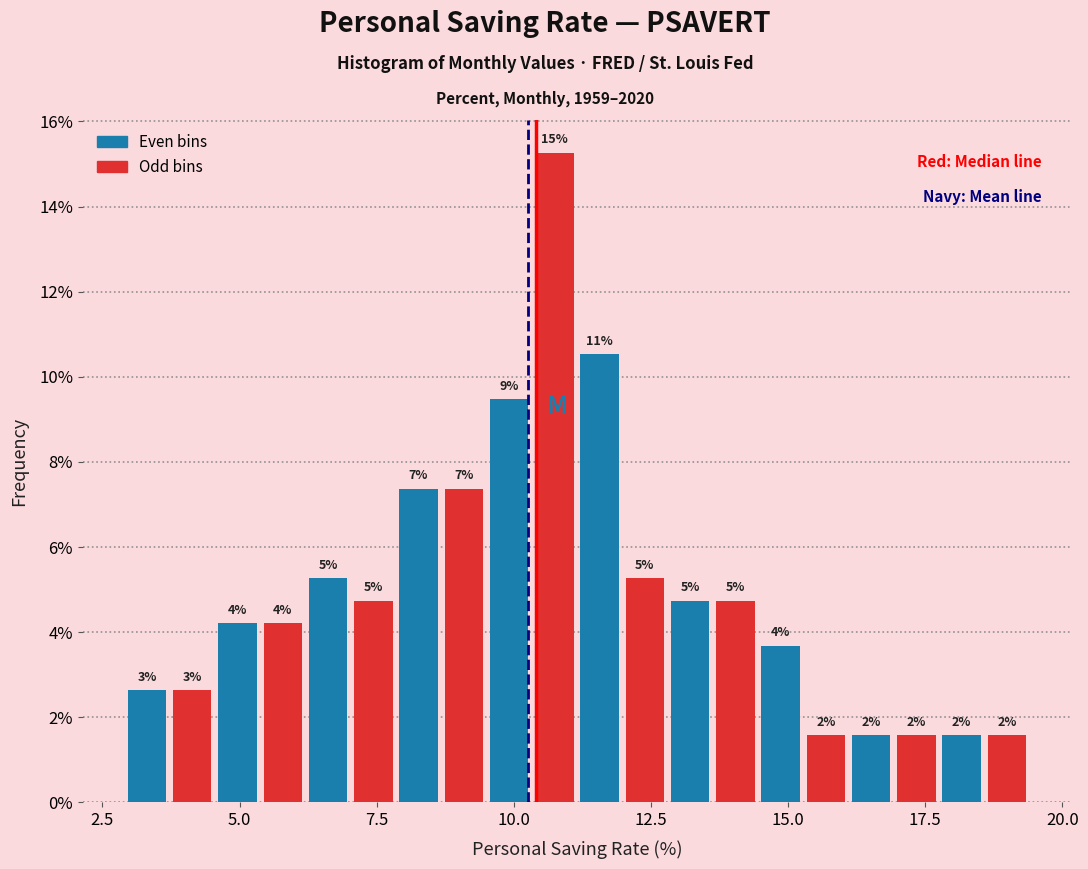

Around what value on the x-axis is the tallest bar? Give the approximate position of its centre, as read against the axis.

10.5